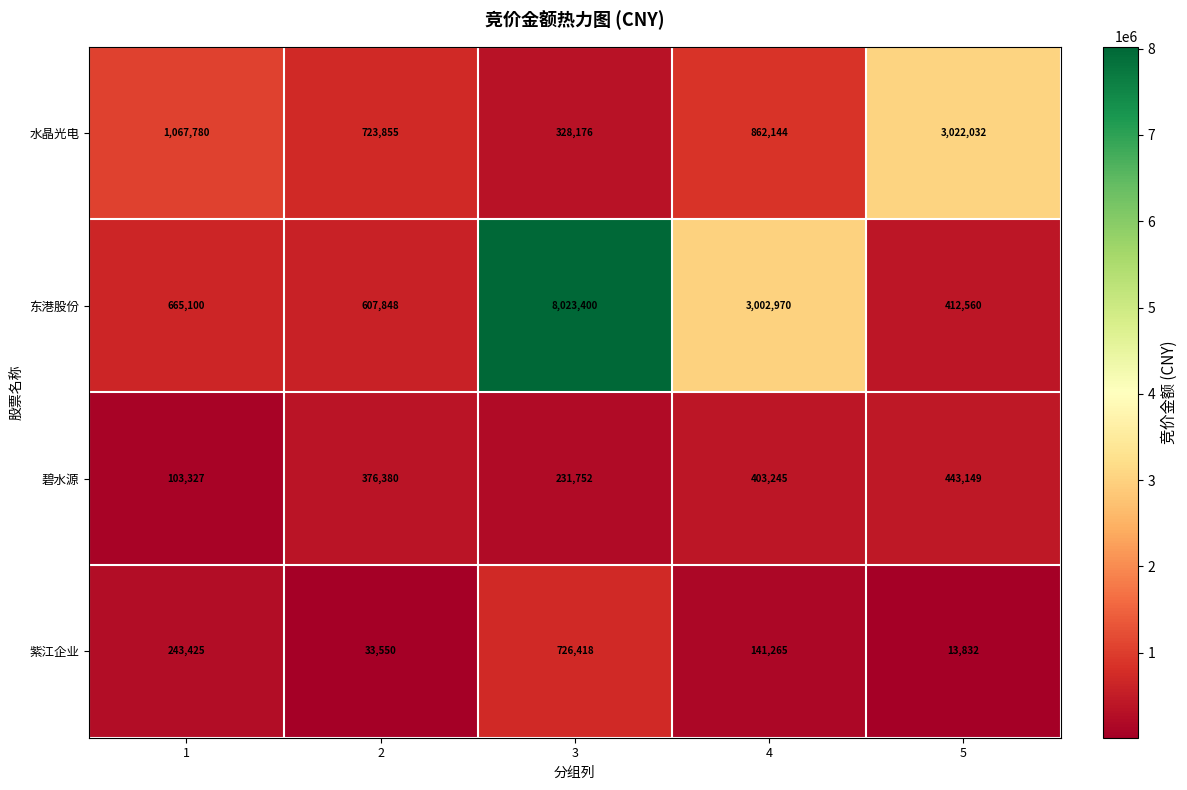

List the series in order of their peak value, lowest first.

碧水源, 紫江企业, 水晶光电, 东港股份